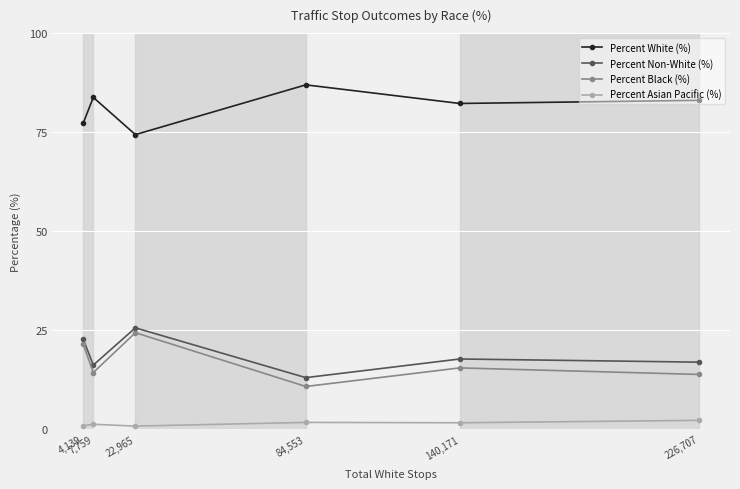

What position from the left is 7,759?

2